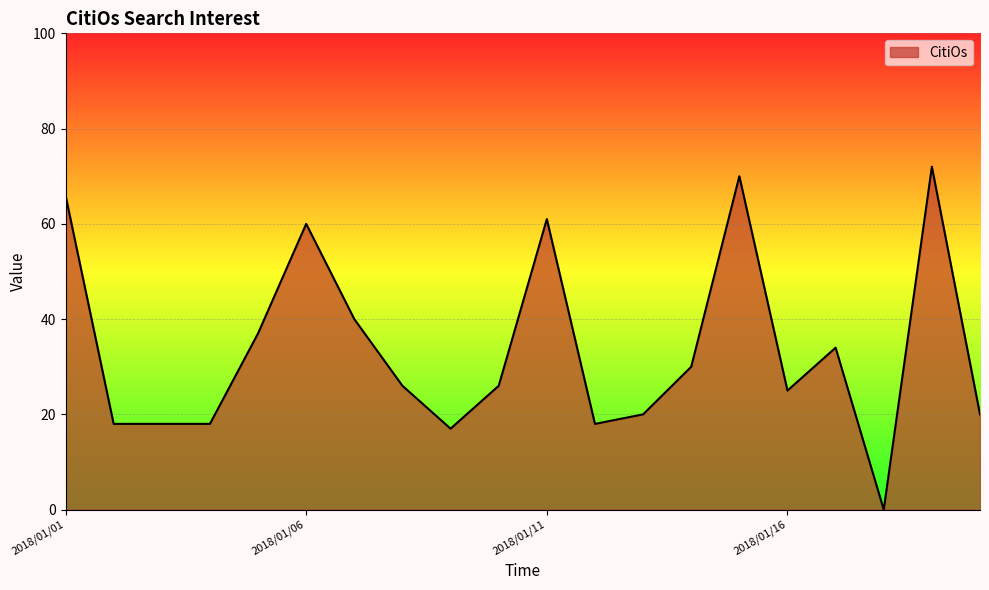

What is the difference between the maximum and minimum values?

72